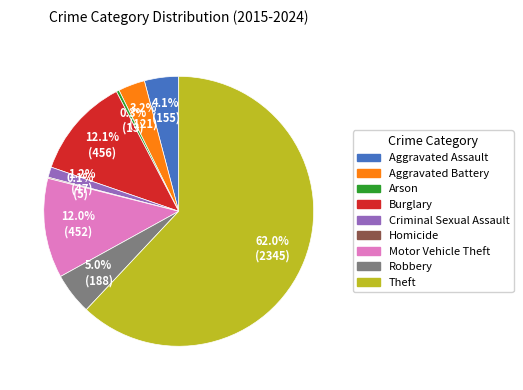

To the nearest percent, what percentage of the pie is Robbery?

5%